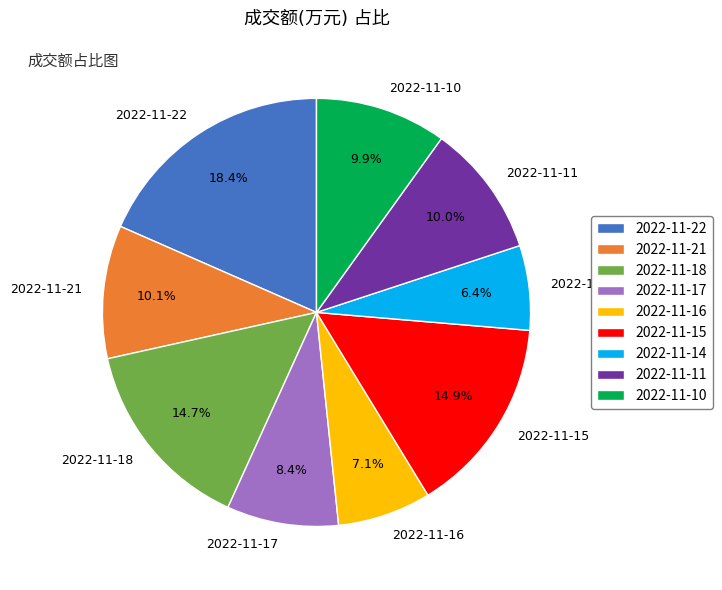

To the nearest percent, what is the average slice percentage?

11%